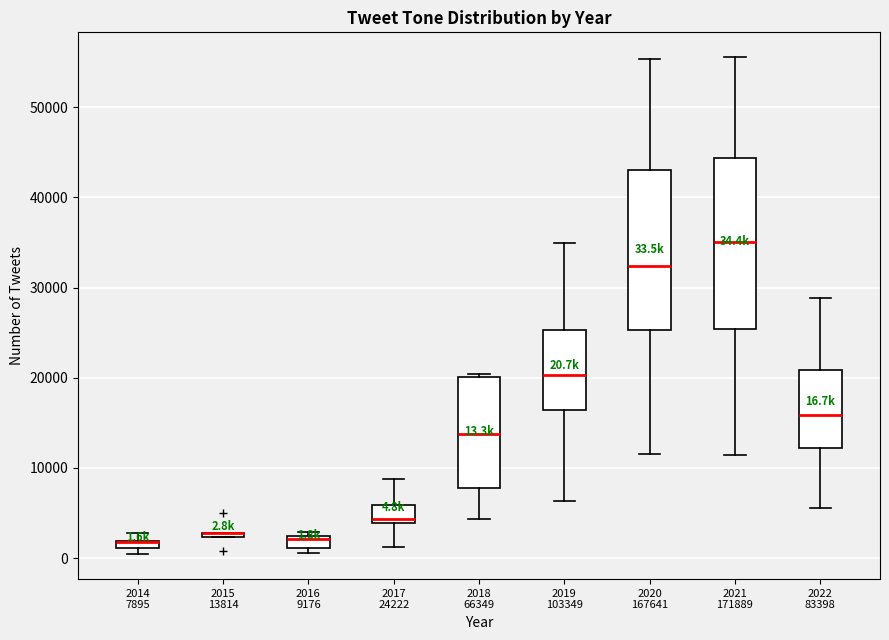

Which box is the tallest, from its lower edge to its upper edge?

2021 171889